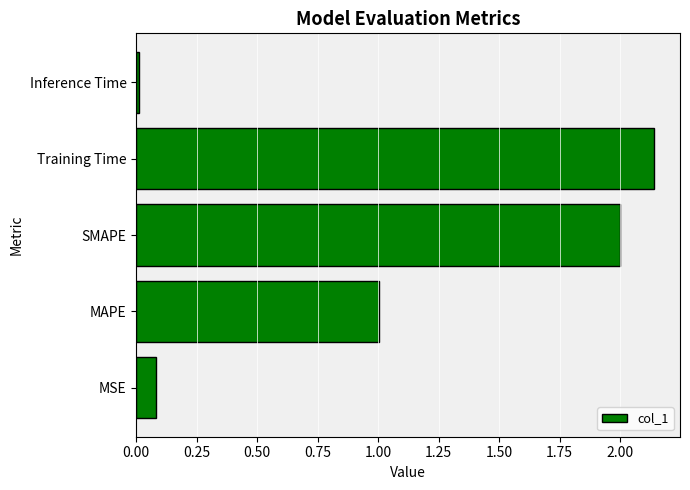

Between MAPE and SMAPE, which is larger?

SMAPE